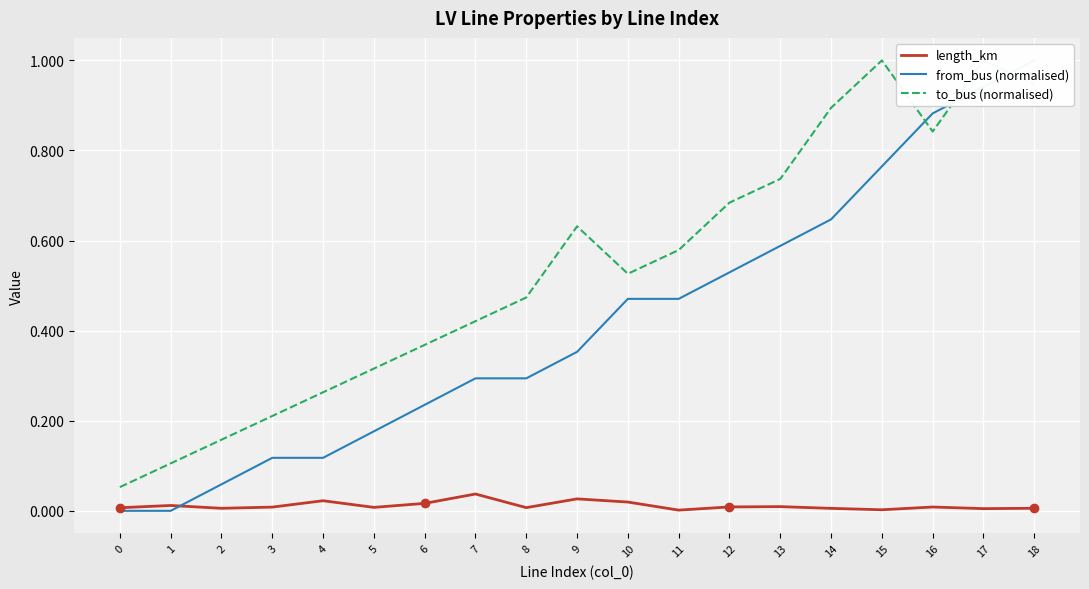

Which series has the widest spread of values?

from_bus (normalised)